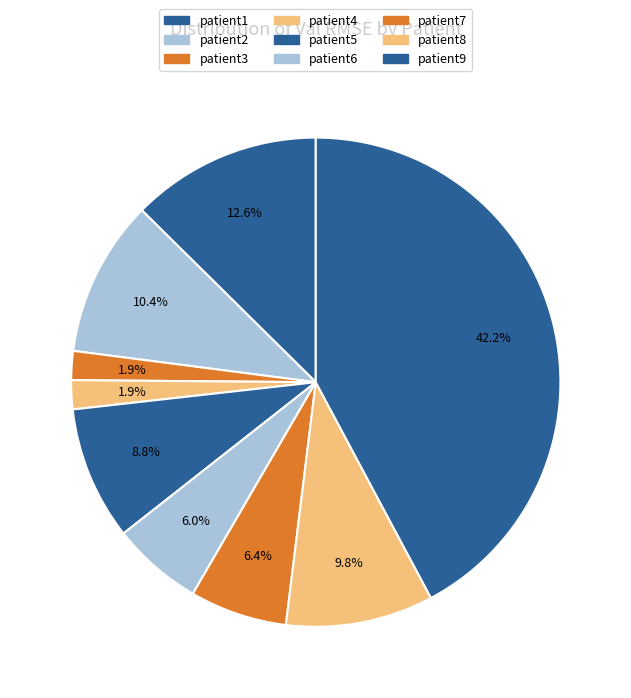

What percentage is NOT represented by patient3?

98.1%